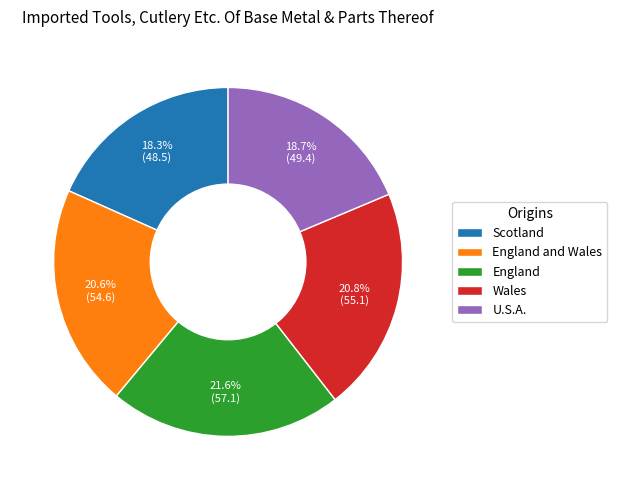

Which has a higher value, England or Scotland?

England